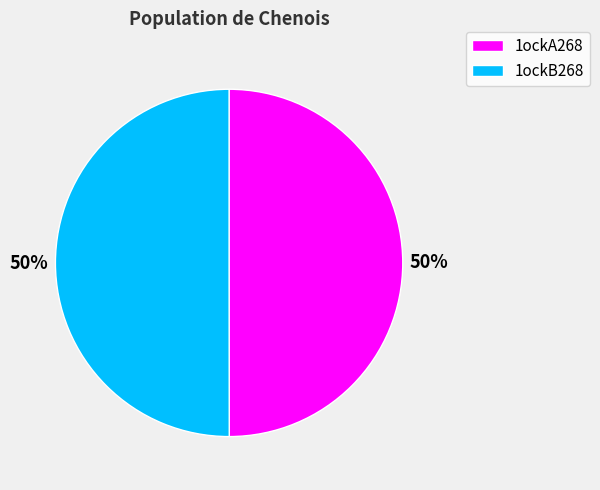

Is the sum of 1ockA268 and 1ockB268 greater than half?

Yes